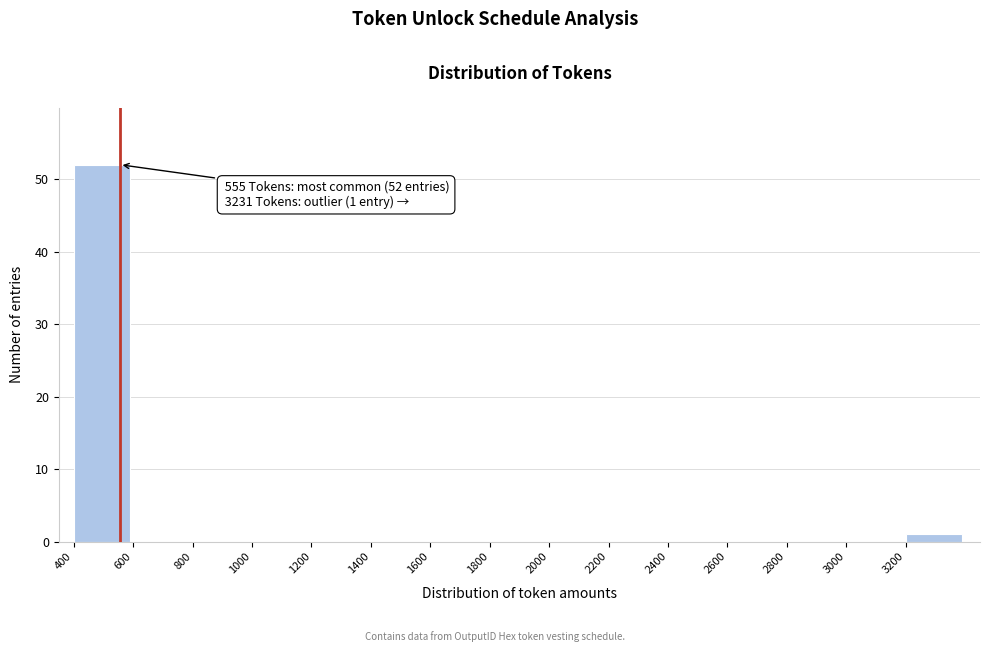

Over which range of the x-axis is the bar tallest?

400 to 600